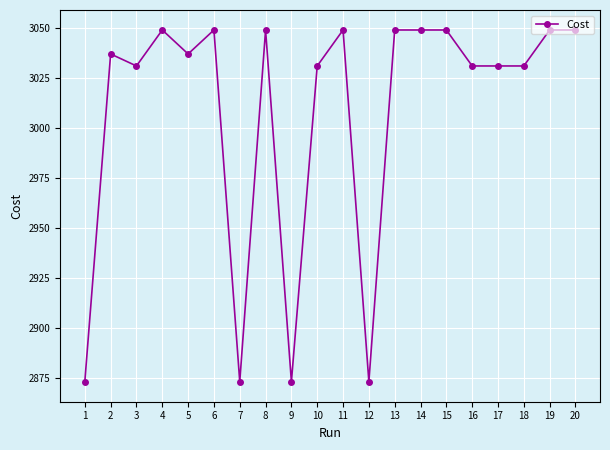

Reading left to right, list all the values displayed in this chart.

1=2873.0	2=3037.0	3=3031.0	4=3049.0	5=3037.0	6=3049.0	7=2873.0	8=3049.0	9=2873.0	10=3031.0	11=3049.0	12=2873.0	13=3049.0	14=3049.0	15=3049.0	16=3031.0	17=3031.0	18=3031.0	19=3049.0	20=3049.0